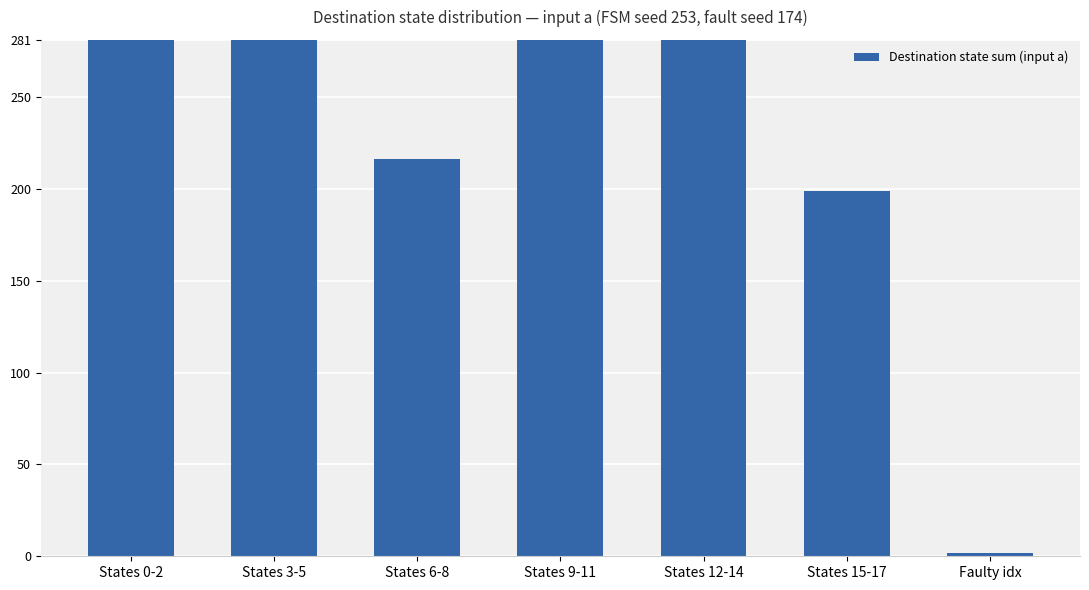

At which label does the data first exceed 281?

States 3-5